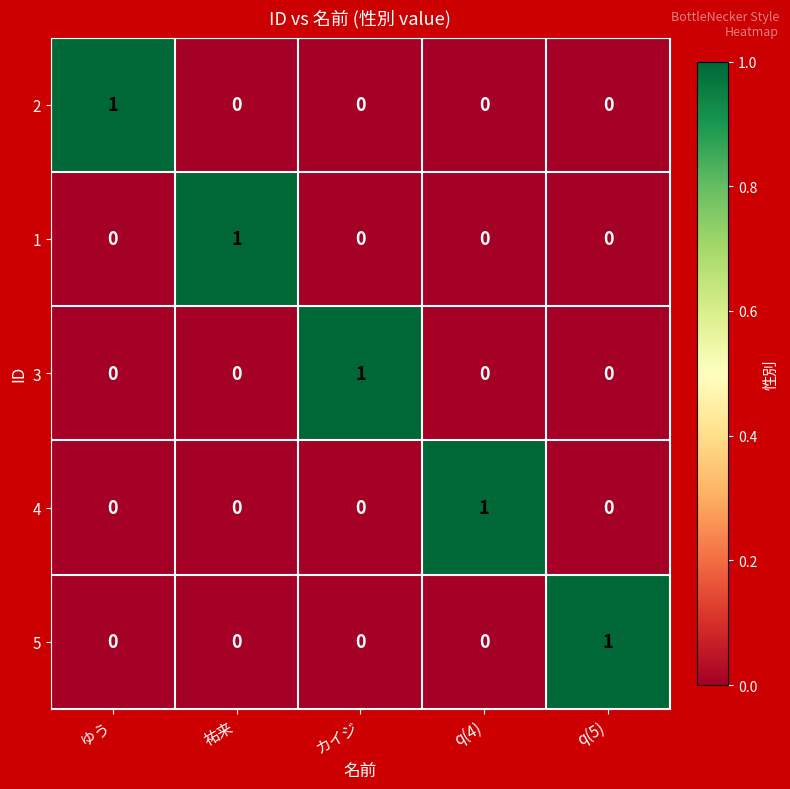

Reading left to right, transcribe all the data shown in this chart.

2: ゆう=1	祐来=0	カイジ=0	q(4)=0	q(5)=0
1: ゆう=0	祐来=1	カイジ=0	q(4)=0	q(5)=0
3: ゆう=0	祐来=0	カイジ=1	q(4)=0	q(5)=0
4: ゆう=0	祐来=0	カイジ=0	q(4)=1	q(5)=0
5: ゆう=0	祐来=0	カイジ=0	q(4)=0	q(5)=1